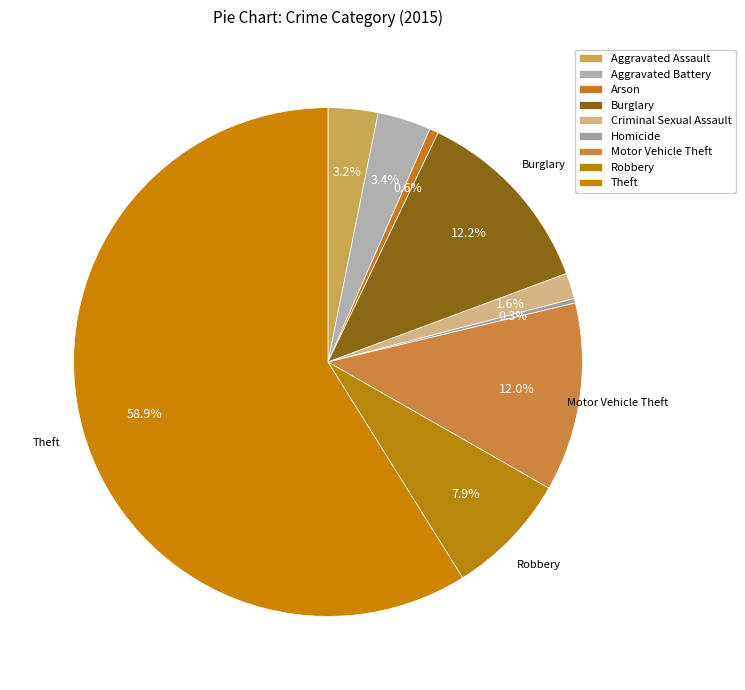

How many segments does this pie chart have?

9